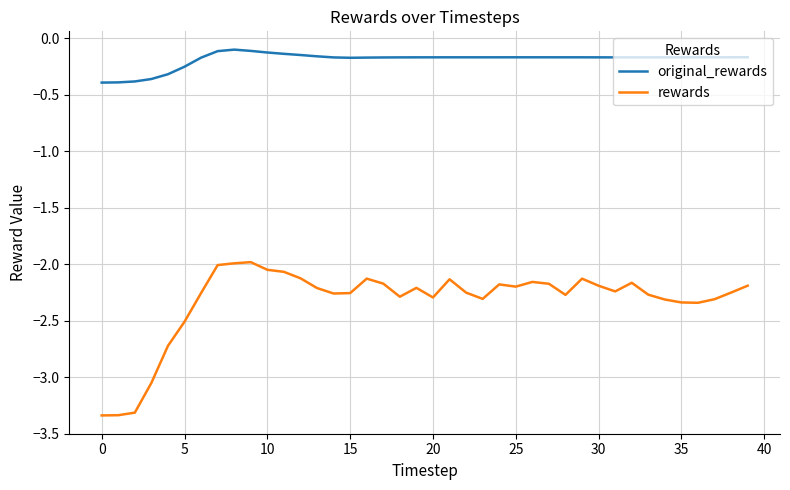

What is the difference between the maximum and minimum values in the rewards series?

1.4